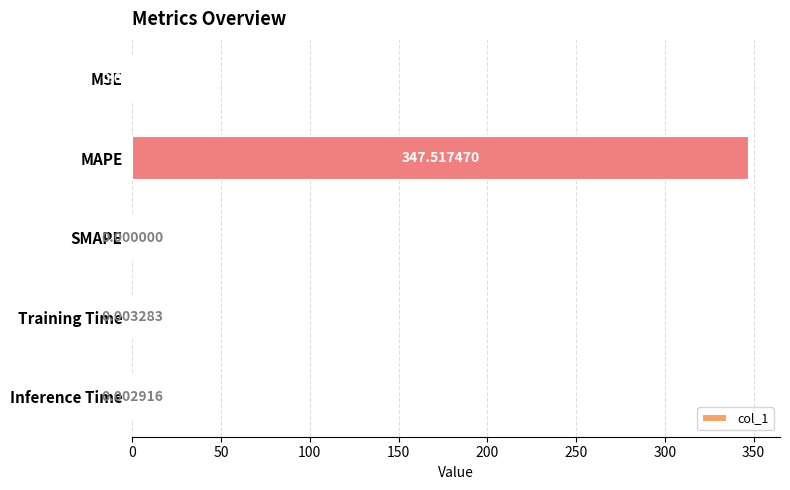

What is the change in value from MAPE to Inference Time?

-347.5